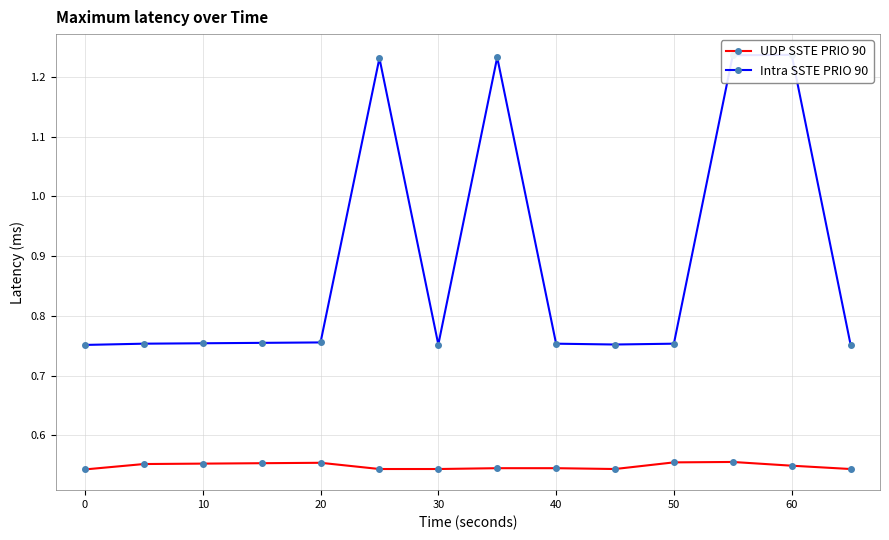

True or false: UDP SSTE PRIO 90 has more than 1 points higher than both neighbors.

True